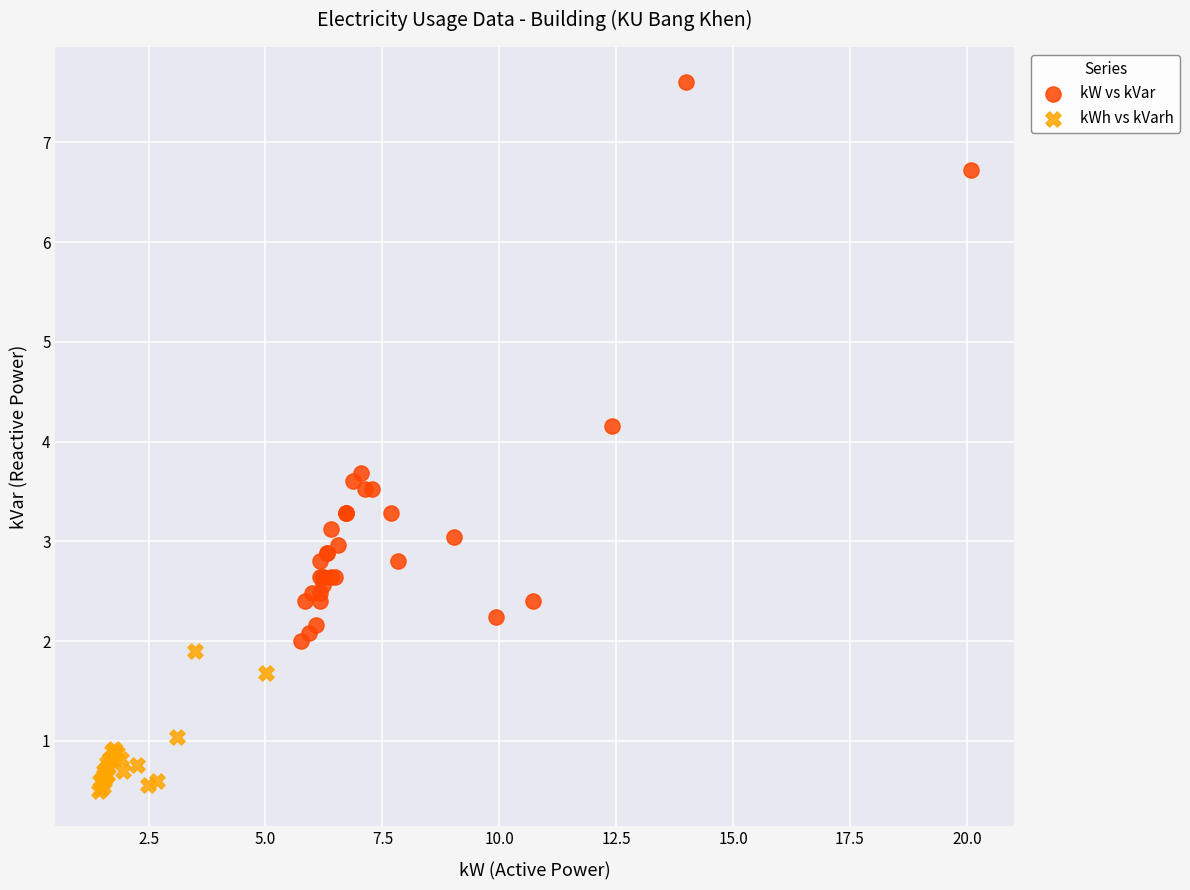

Which series contains the highest Y value?

kW vs kVar